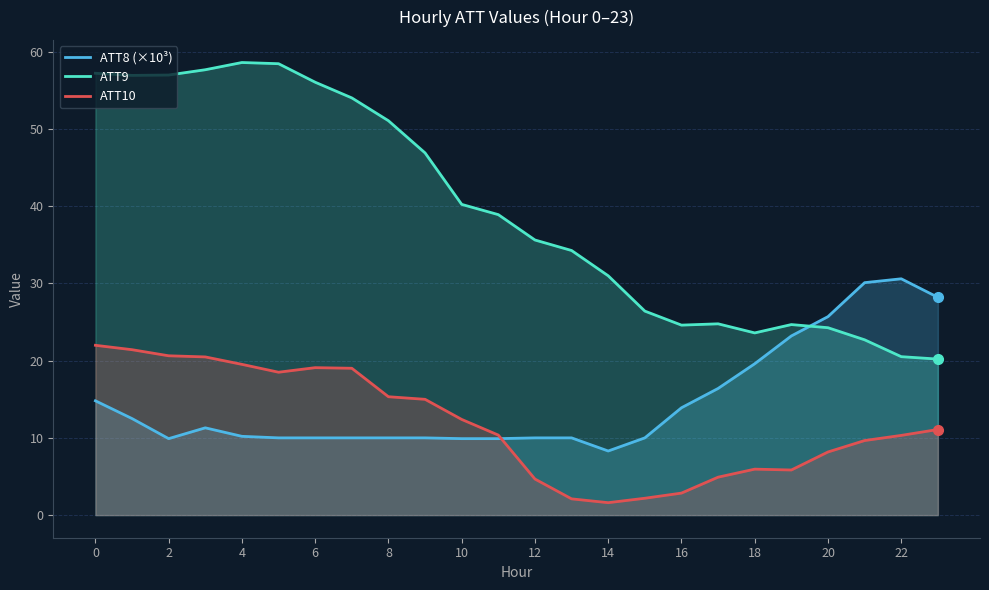

Which series has the largest range (max minus min)?

ATT9